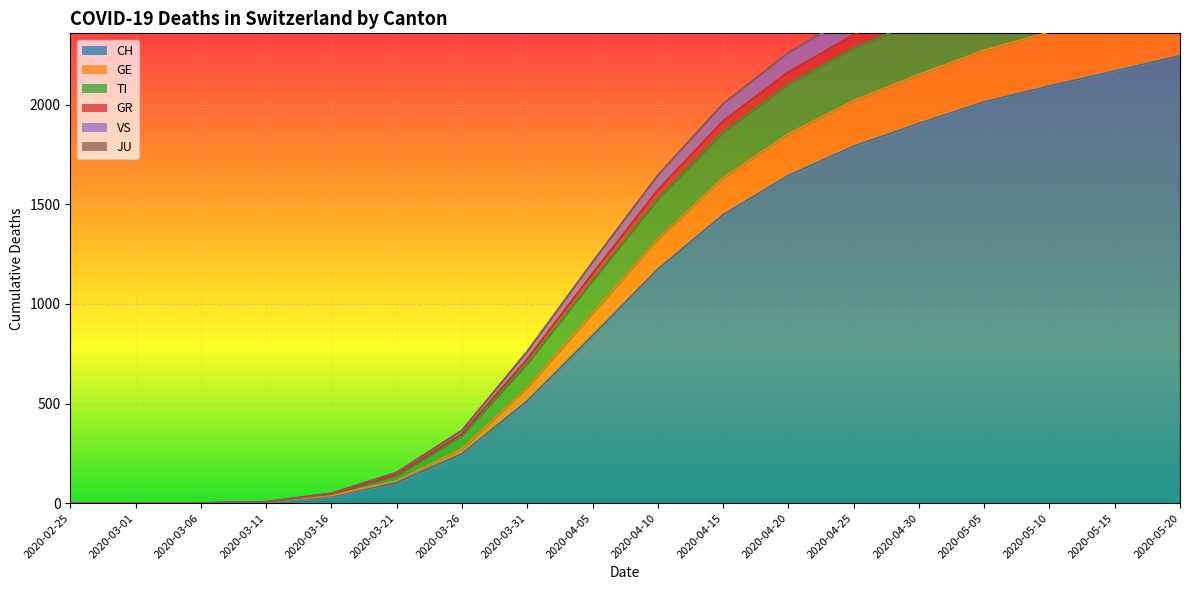

Between 2020-03-11 and 2020-05-10, which is larger?

2020-05-10